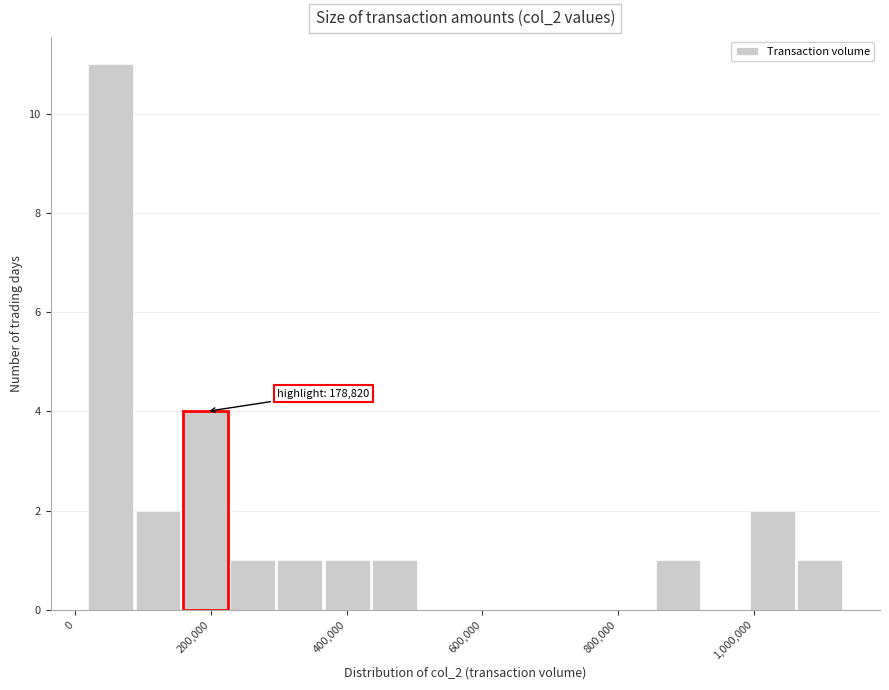

Around what value on the x-axis is the tallest bar? Give the approximate position of its centre, as read against the axis.

60000